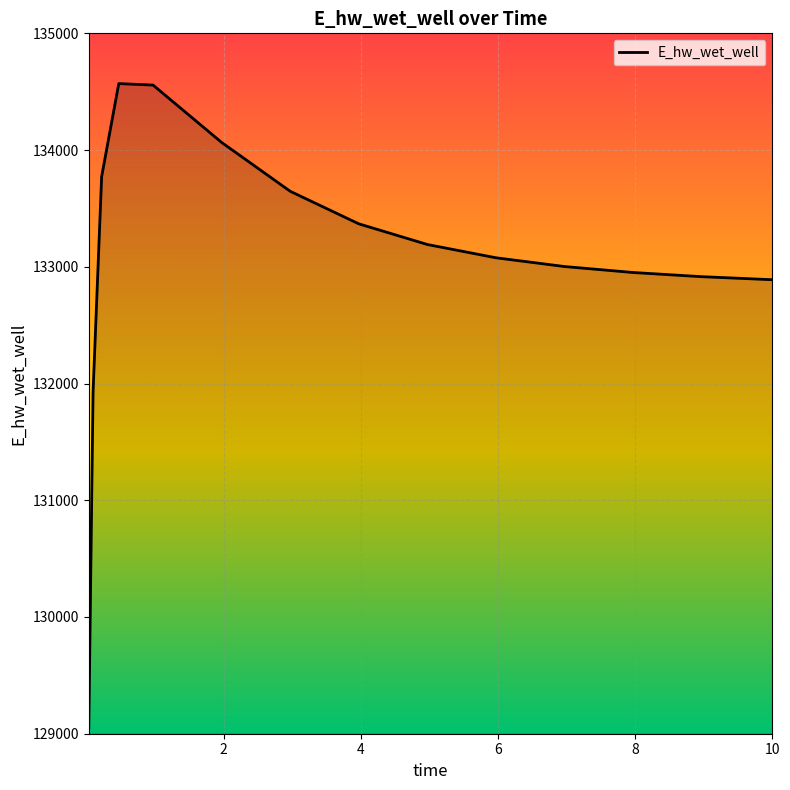

What is the difference between the maximum and minimum values?

5520.9